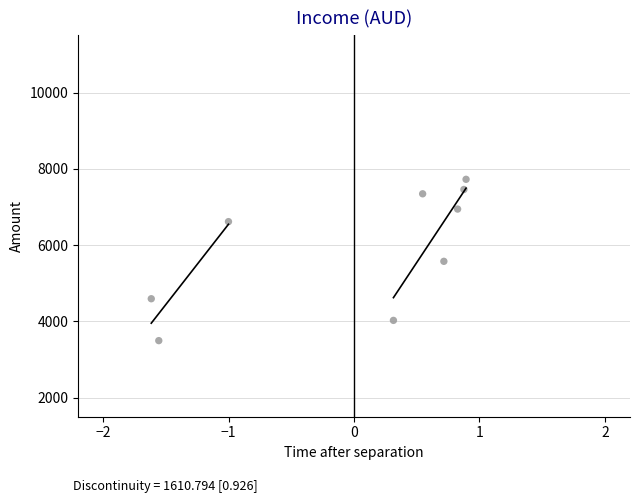

What is the range of Y values (max minus min)?

4229.5